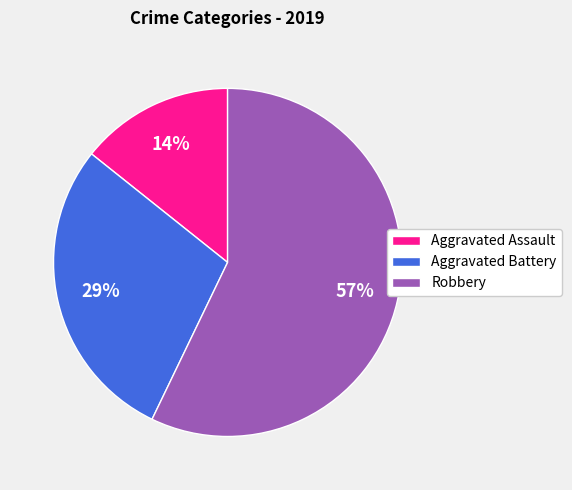

What percentage is the Aggravated Assault slice, to the nearest percent?

14%